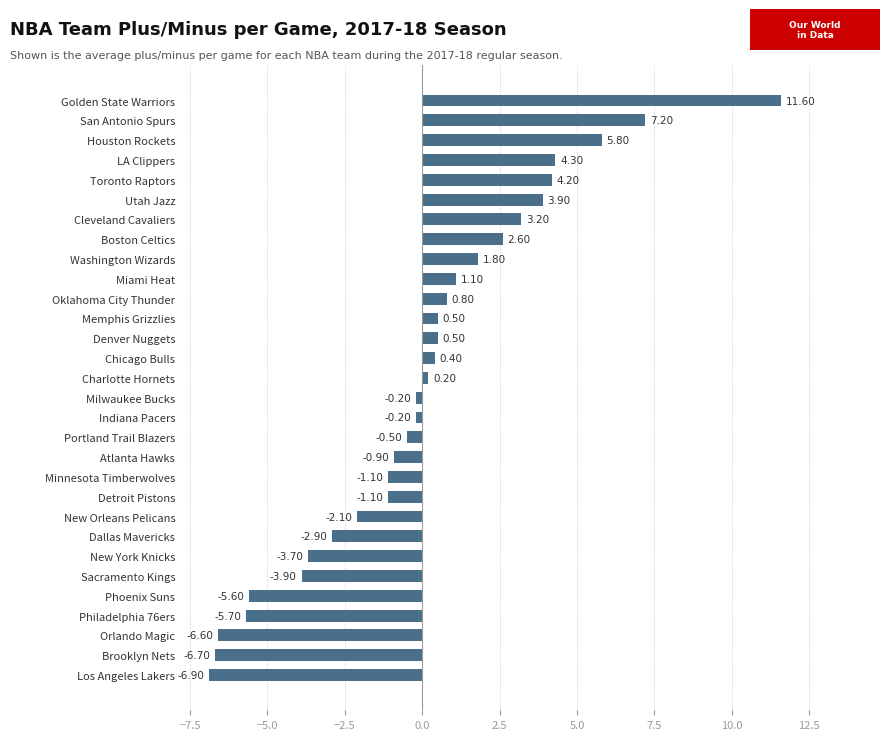

Are the bars horizontal?

Yes